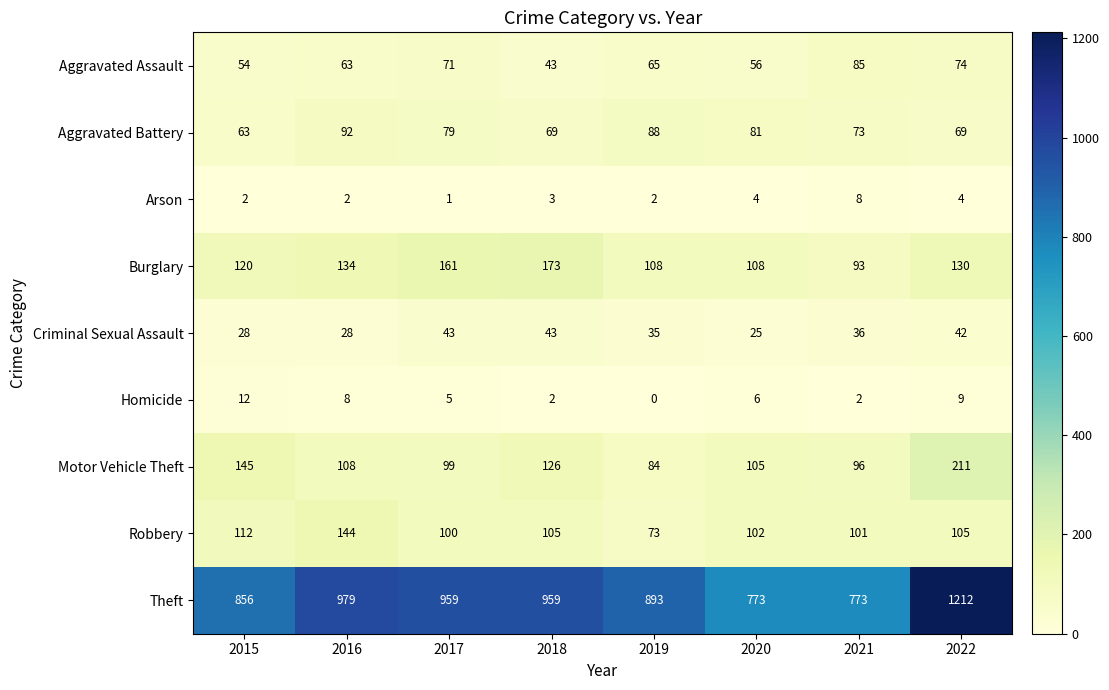

Which series has the largest total across all categories?

Theft